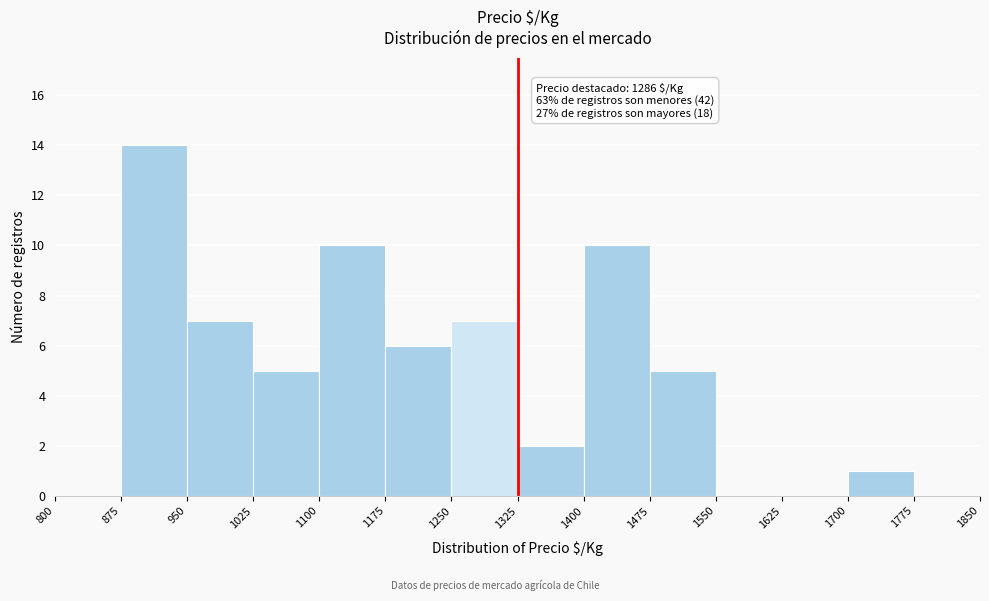

Over which range of the x-axis is the bar tallest?

875 to 950